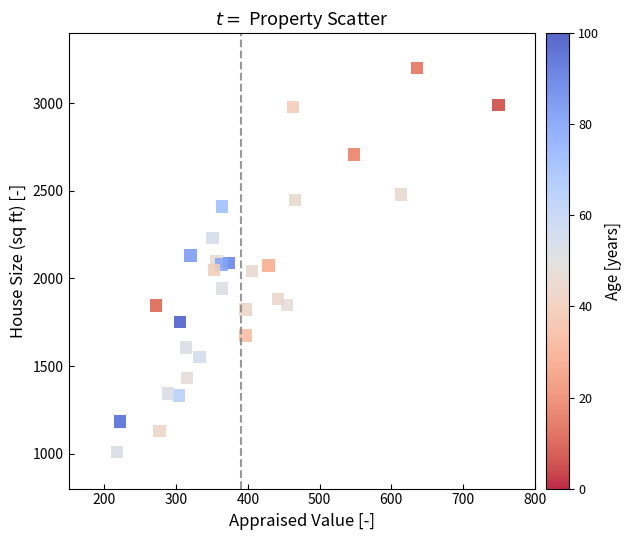

What is the range of Y values (max minus min)?

2194